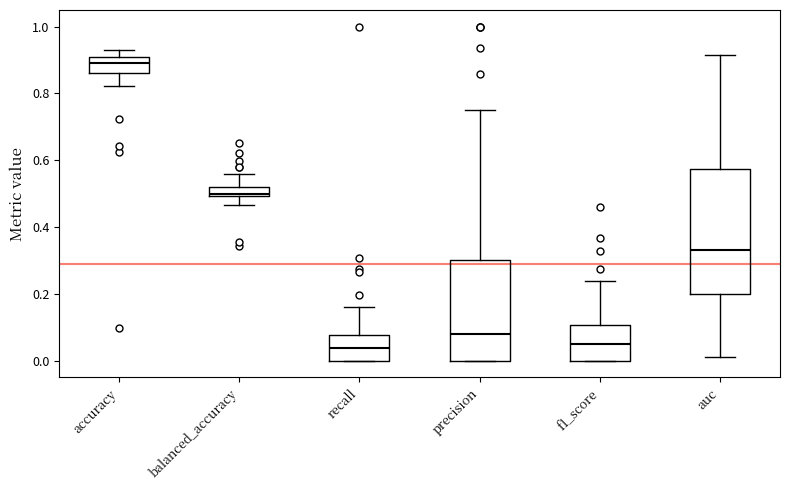

Comparing the boxes themselves (not the whiskers), which one is the tallest?

auc